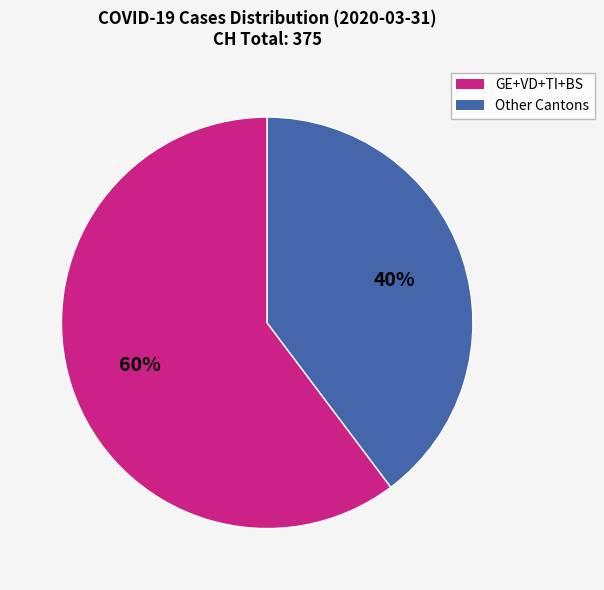

Count the number of slices in the pie.

2